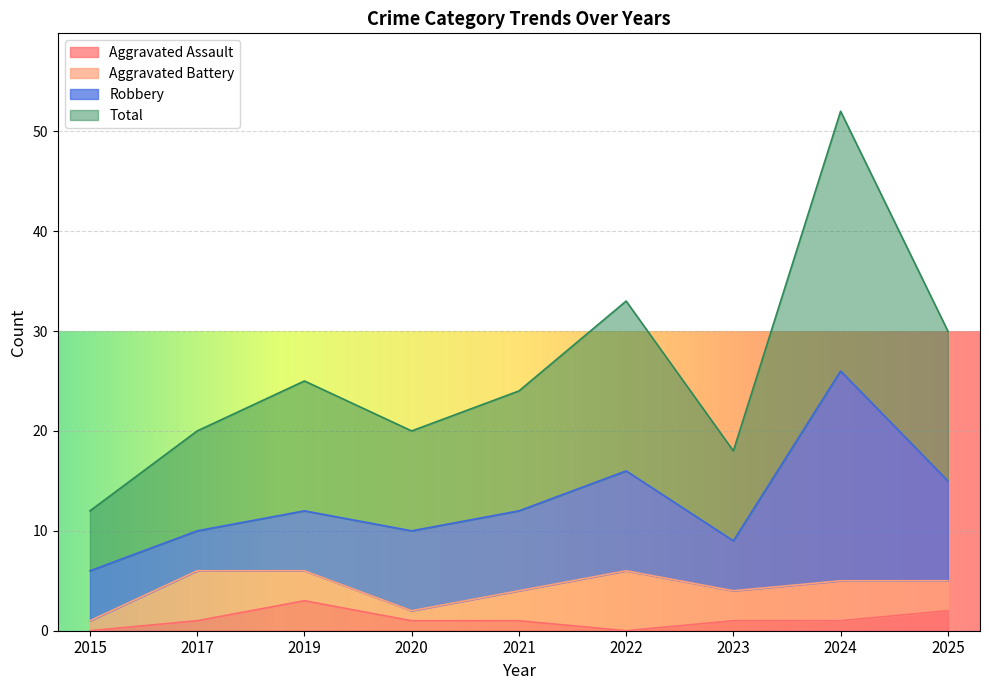

Is the value of Total at 2023 greater than the value of Aggravated Assault at 2017?

Yes